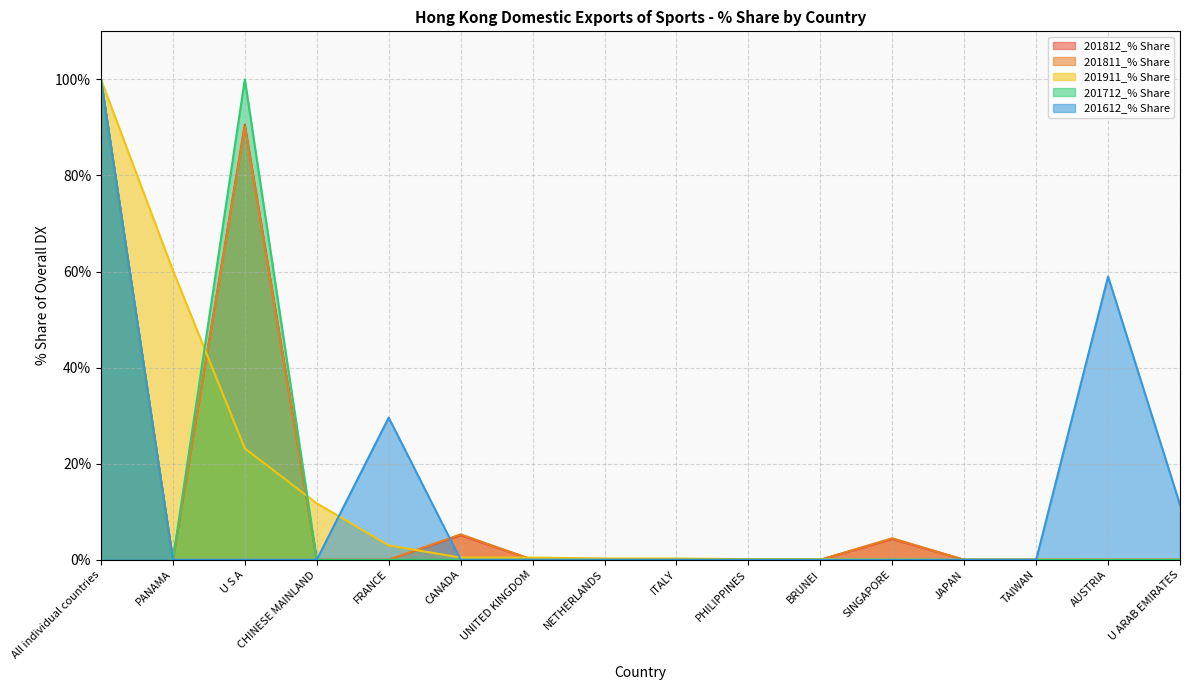

What is the difference between the highest and lowest values at SINGAPORE?

4.5